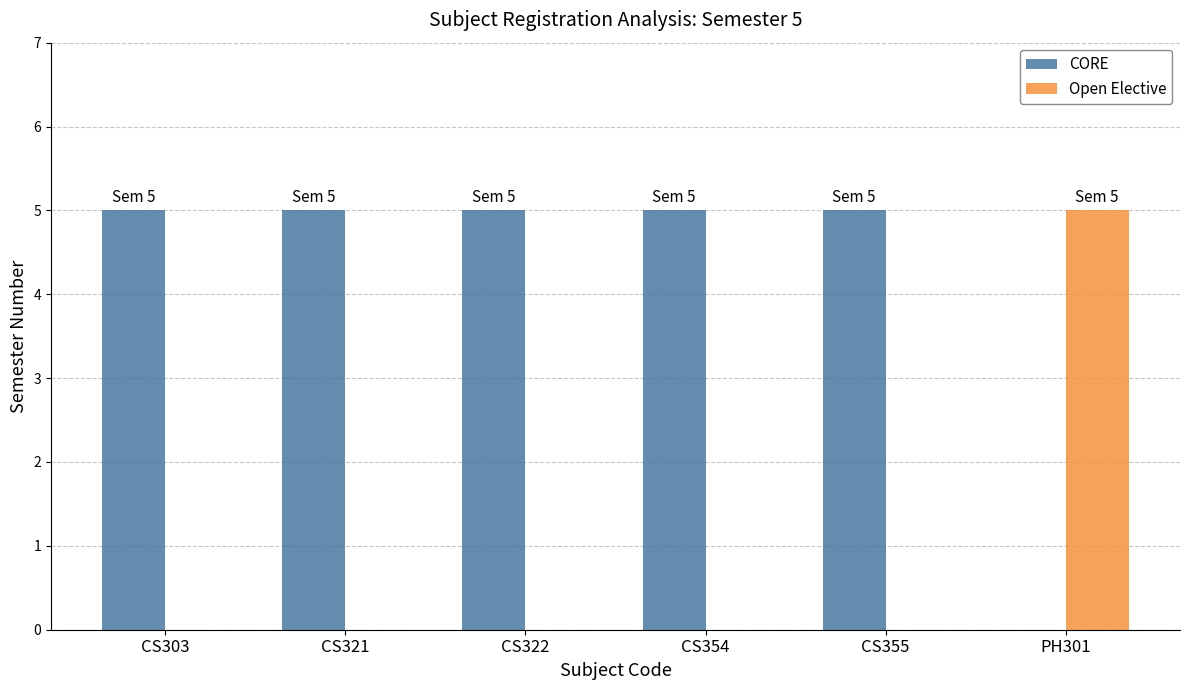

Where is CORE nearest to the value 2?

PH301